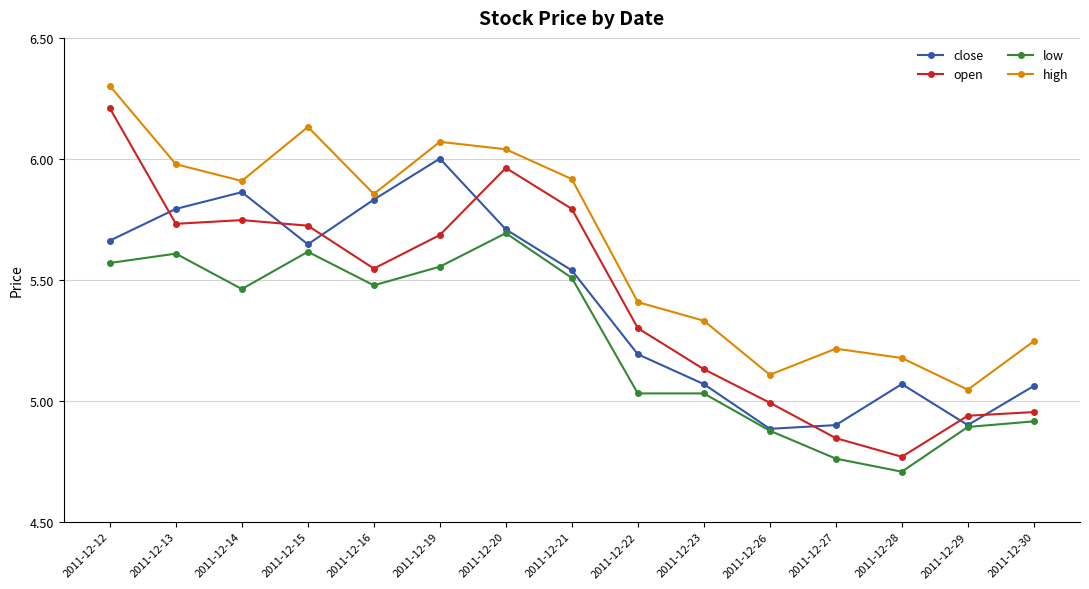

Count the number of categories in the chart.

15